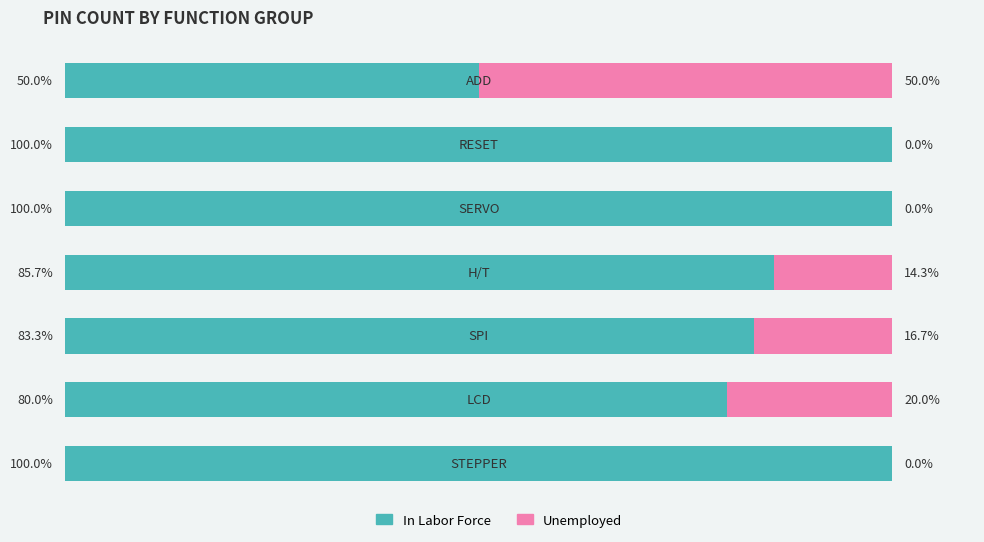

What are all the series names shown in the legend?

In Labor Force, Unemployed